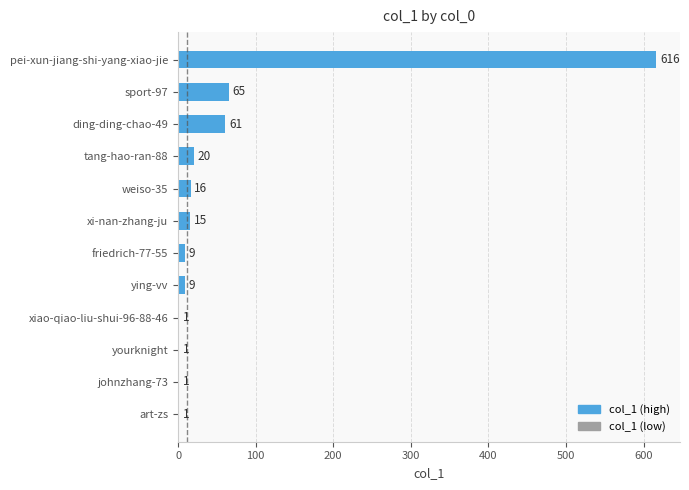

Are the bars horizontal?

Yes